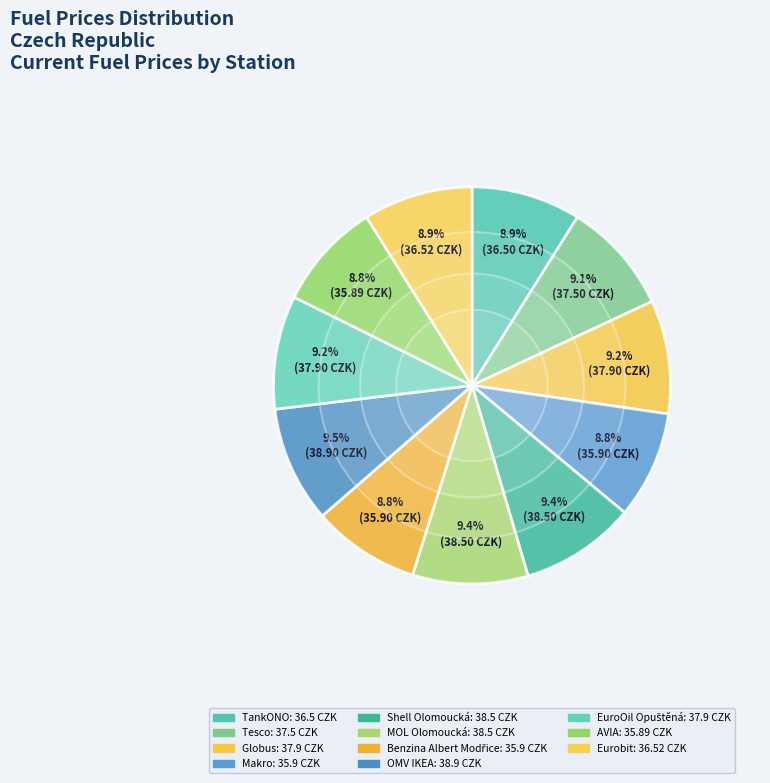

Count the number of slices in the pie.

11